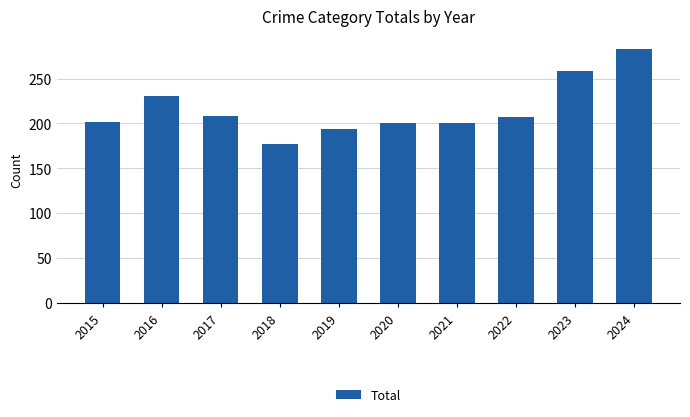

What is the approximate value at 2019, to the nearest 5?

195